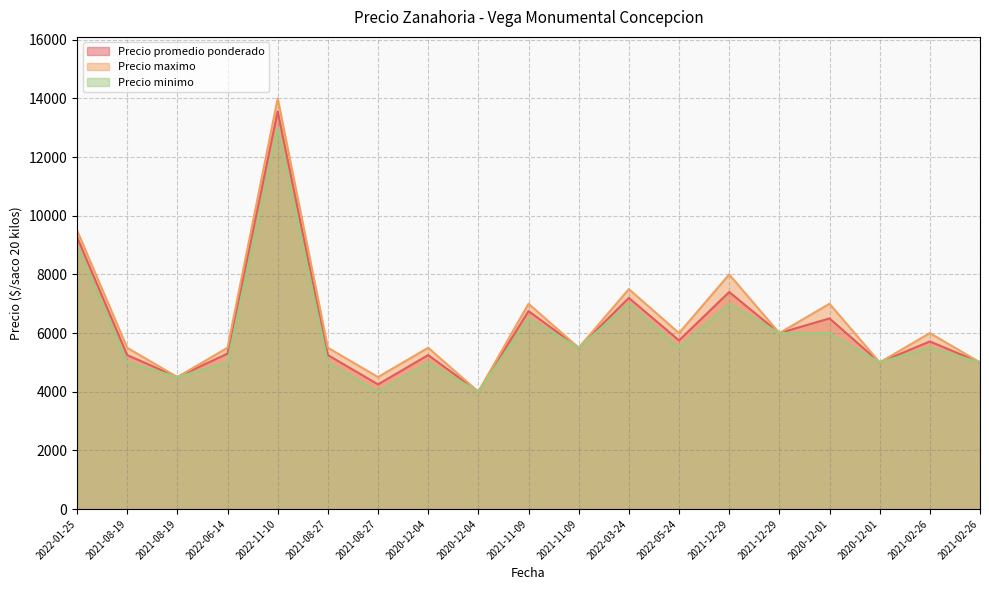

How many lines are shown in the chart?

3